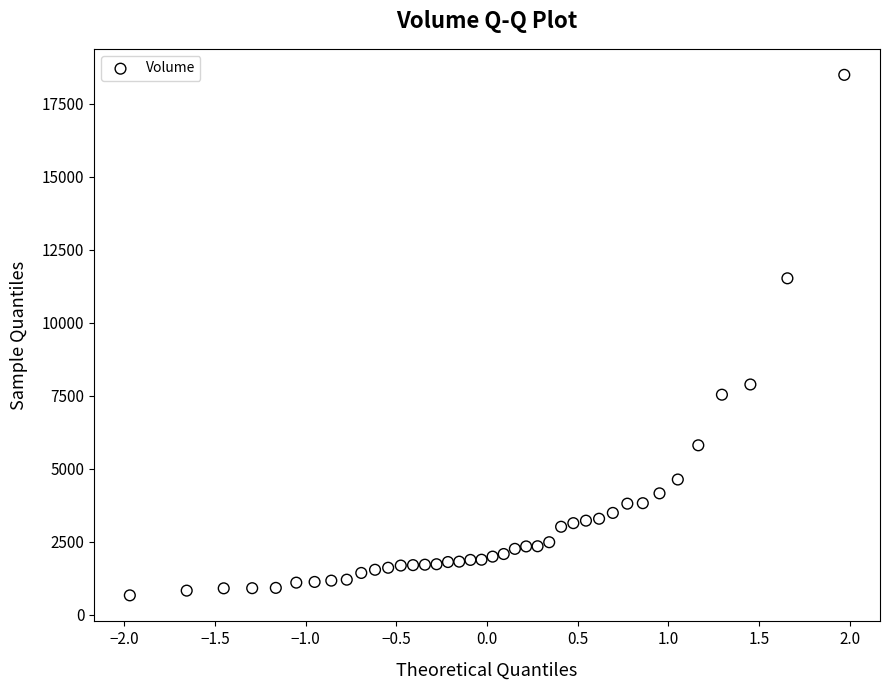

What Y value in the scatter plot is closest to 9576?

7886.4